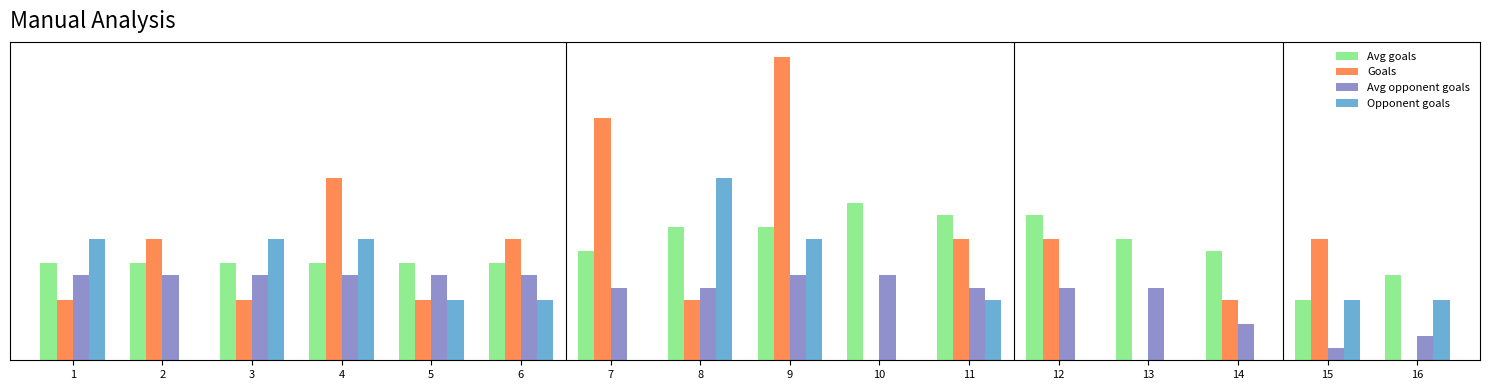

Which series has the widest spread of values?

Goals